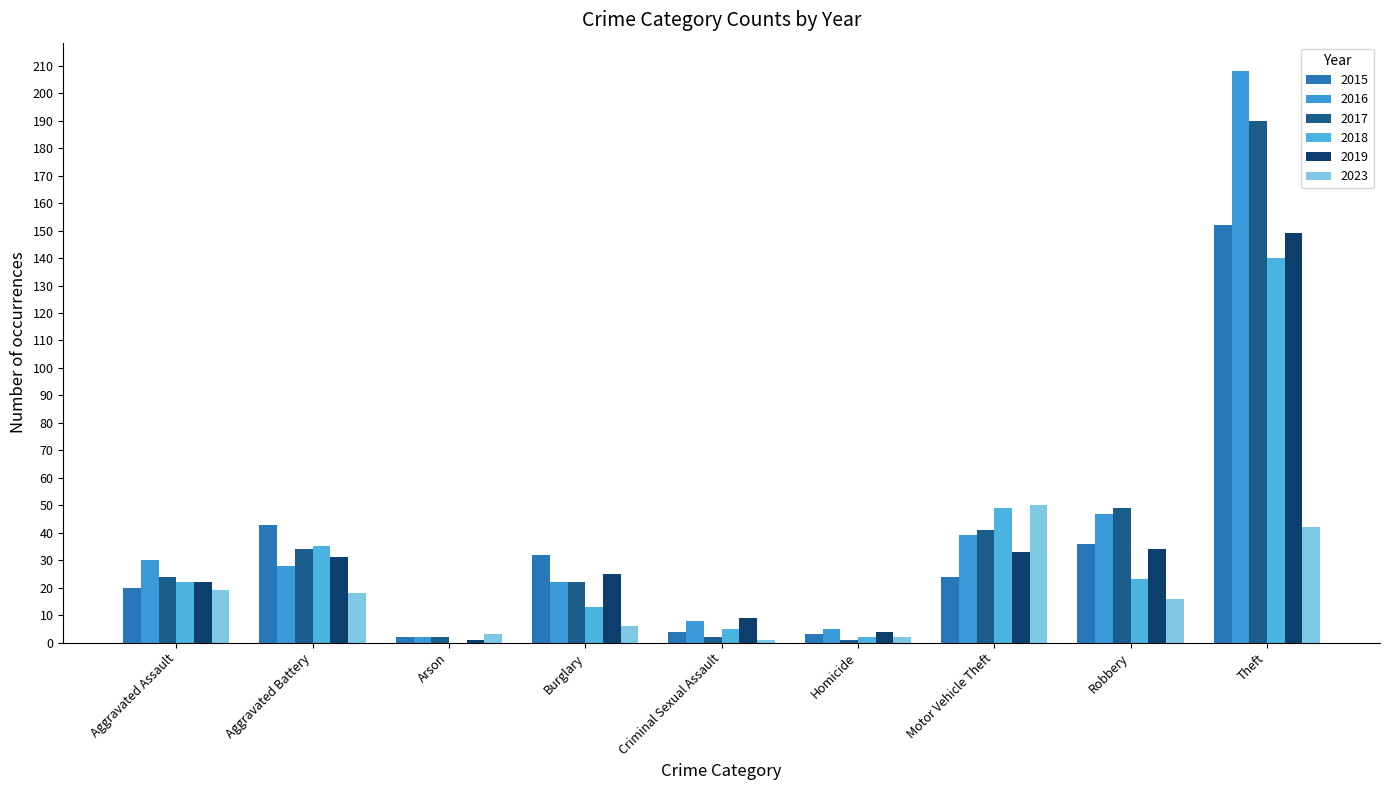

At which label is 2015 closest to 77?

Aggravated Battery